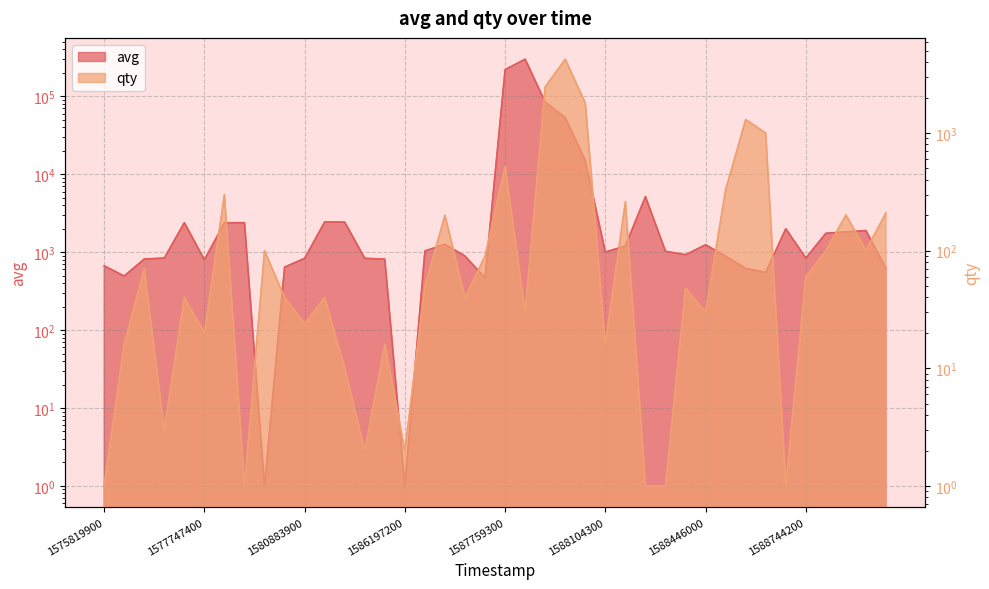

Between 1586295900 and 1588118700, which is larger?

1588118700